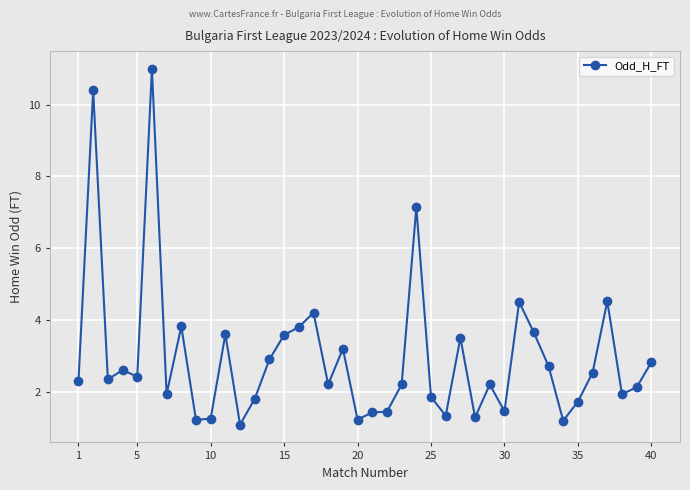

True or false: there are more than 1 points higher than both neighbors.

True